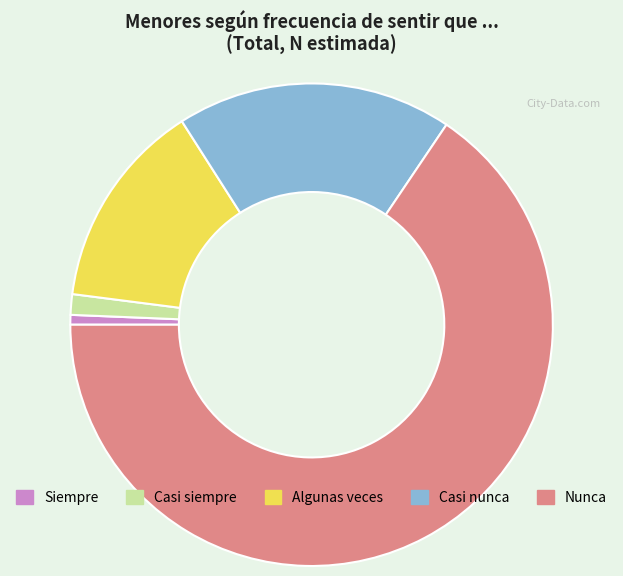

Is it true that Casi nunca is 33% of the pie?

False